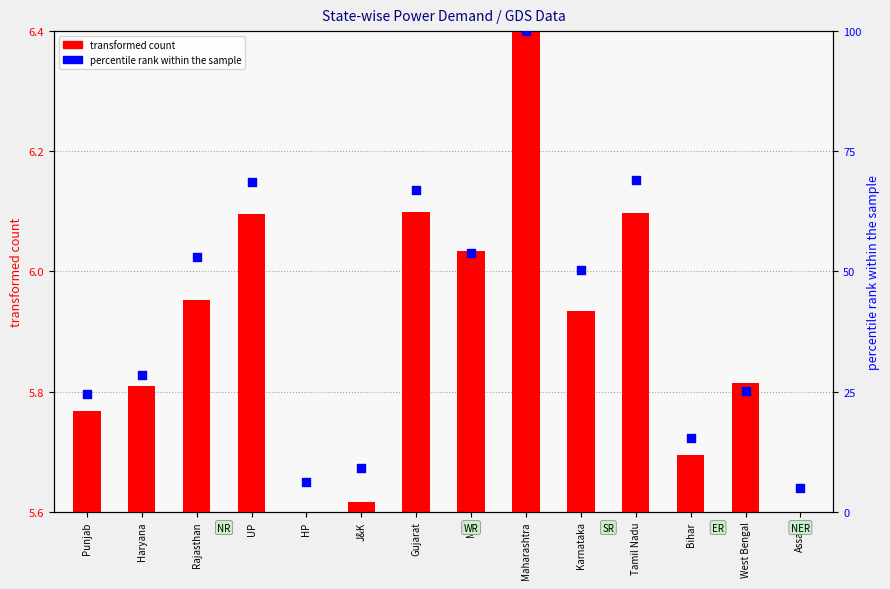

What are all the series names shown in the legend?

transformed count, percentile rank within the sample